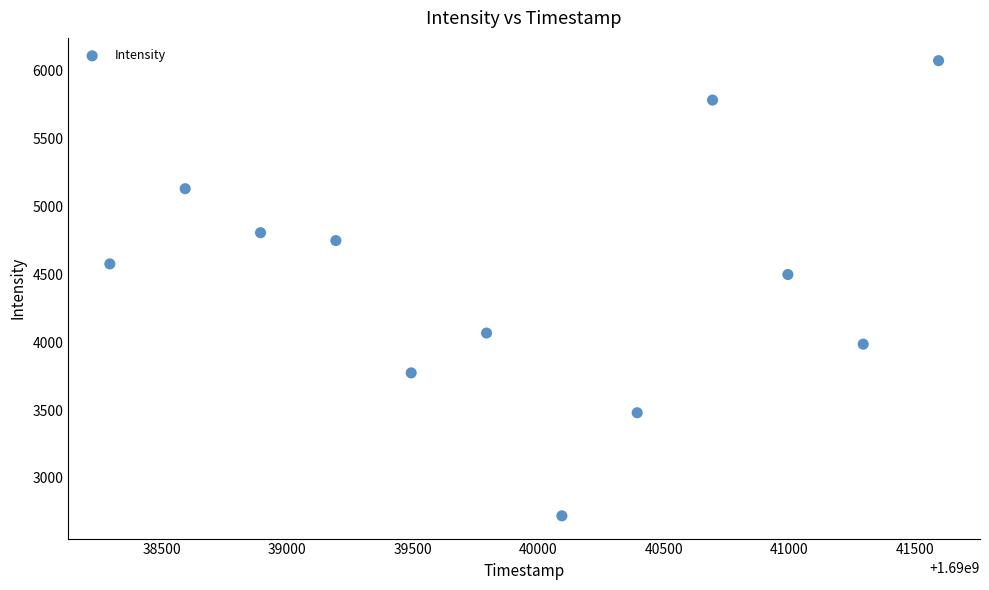

What is the average Y value?

4471.0